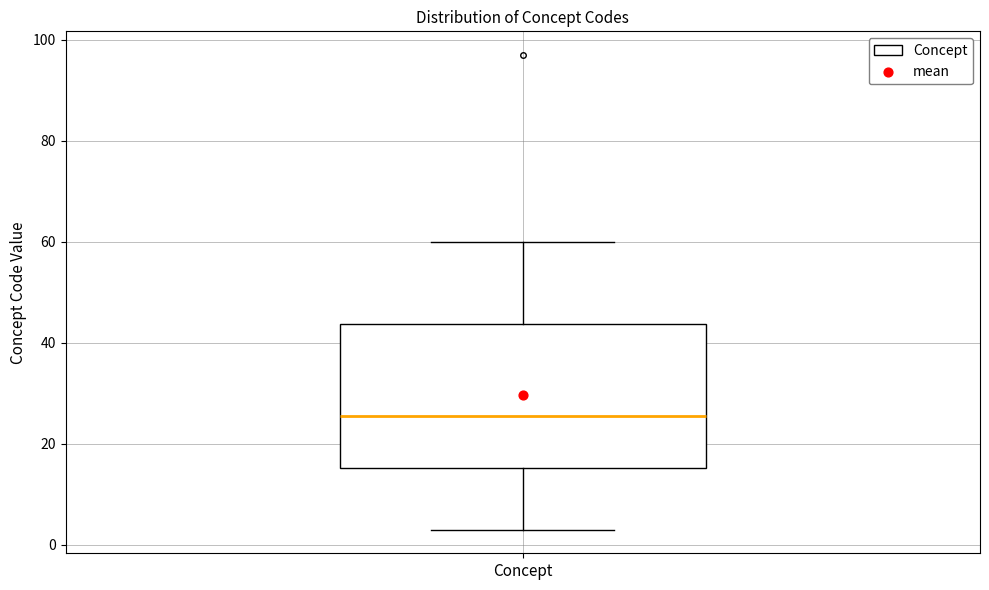

Where does the upper whisker of the box for Concept end on the y-axis? The values are not printed on the chart, so give them approximately, as read against the axis.

60